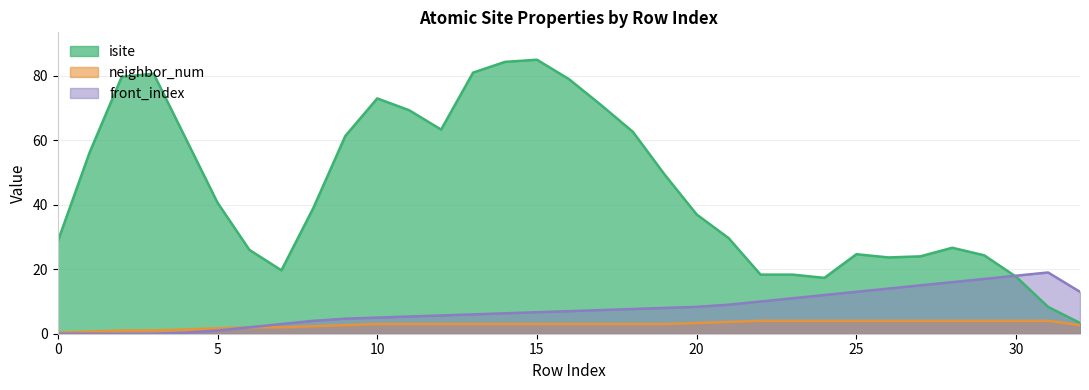

Between 1 and 22, which series saw the biggest shift?

isite